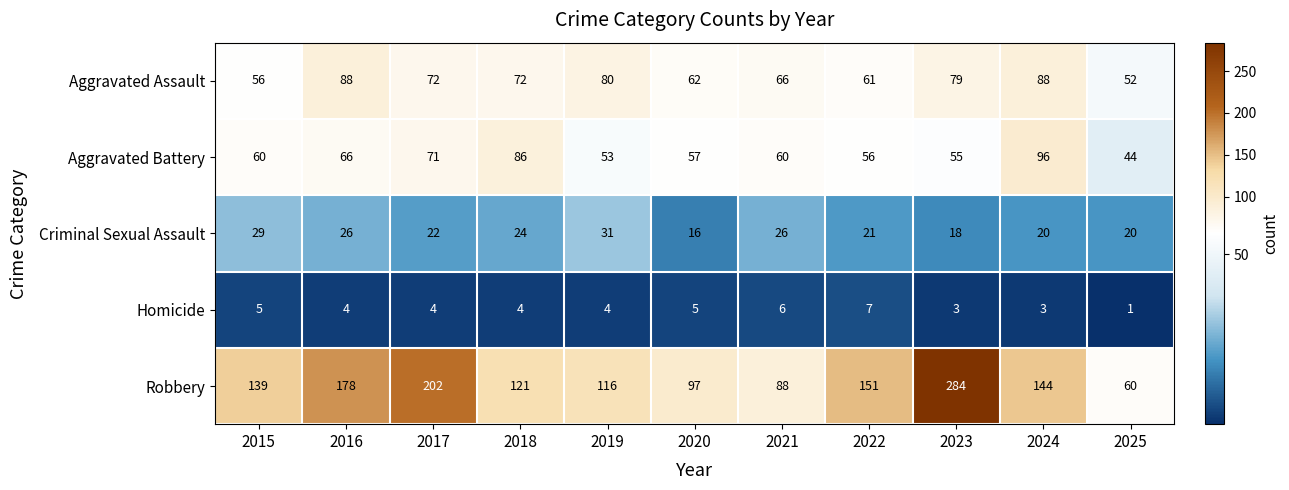

What is the minimum value for Robbery?

60